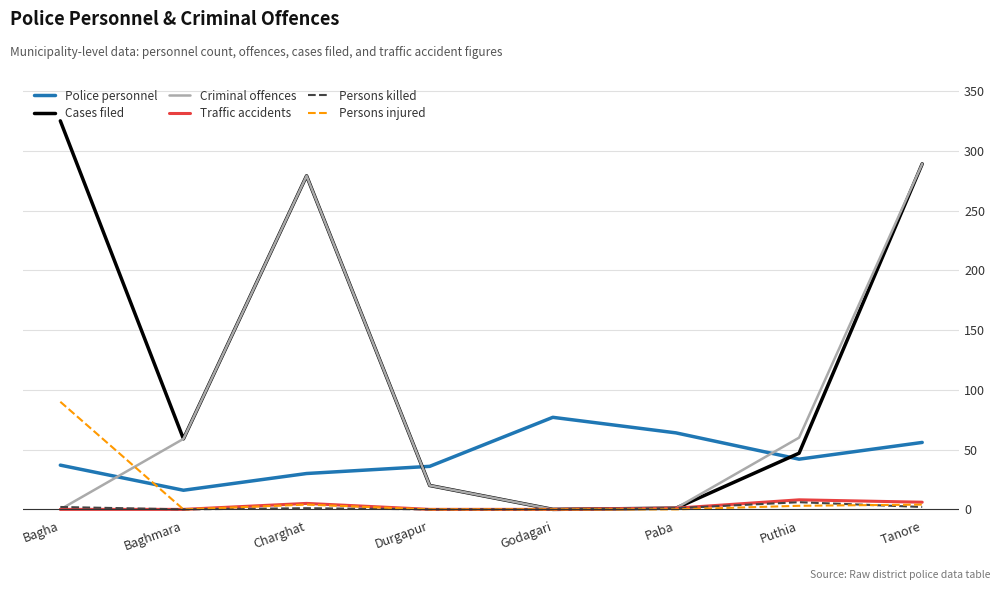

What is the total value across all series at Godagari?

77